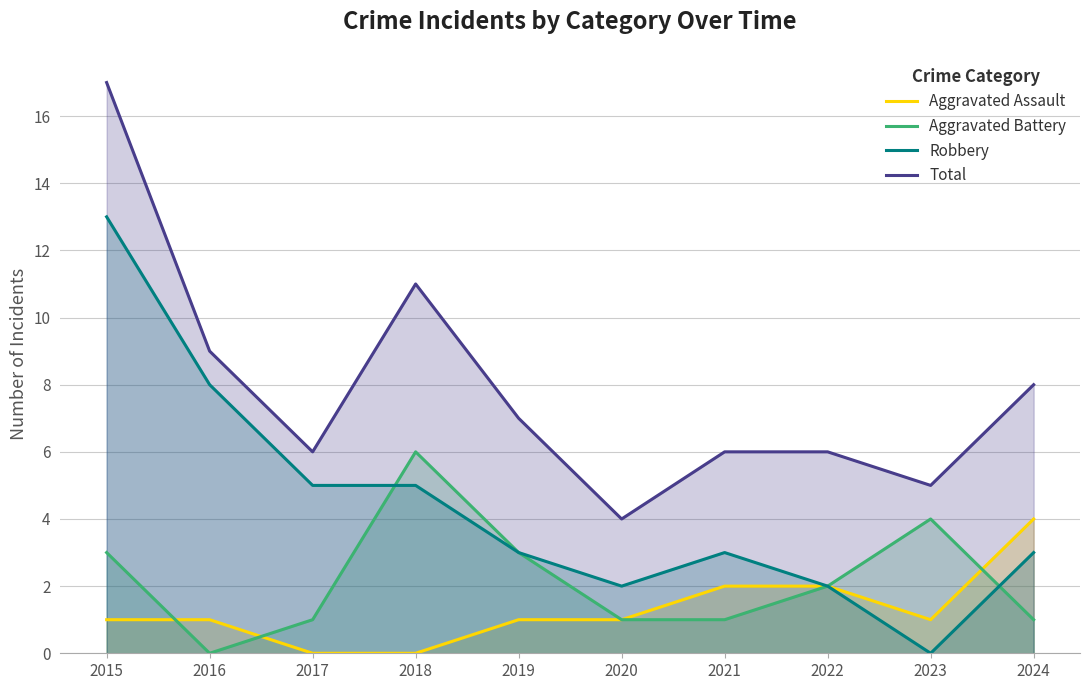

At 2024, list the series in order from largest to smallest.

Total, Aggravated Assault, Robbery, Aggravated Battery